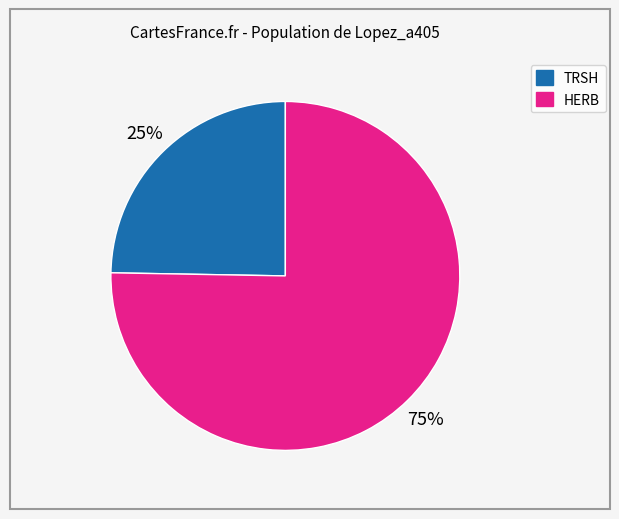

What percentage is the TRSH slice, to the nearest percent?

25%